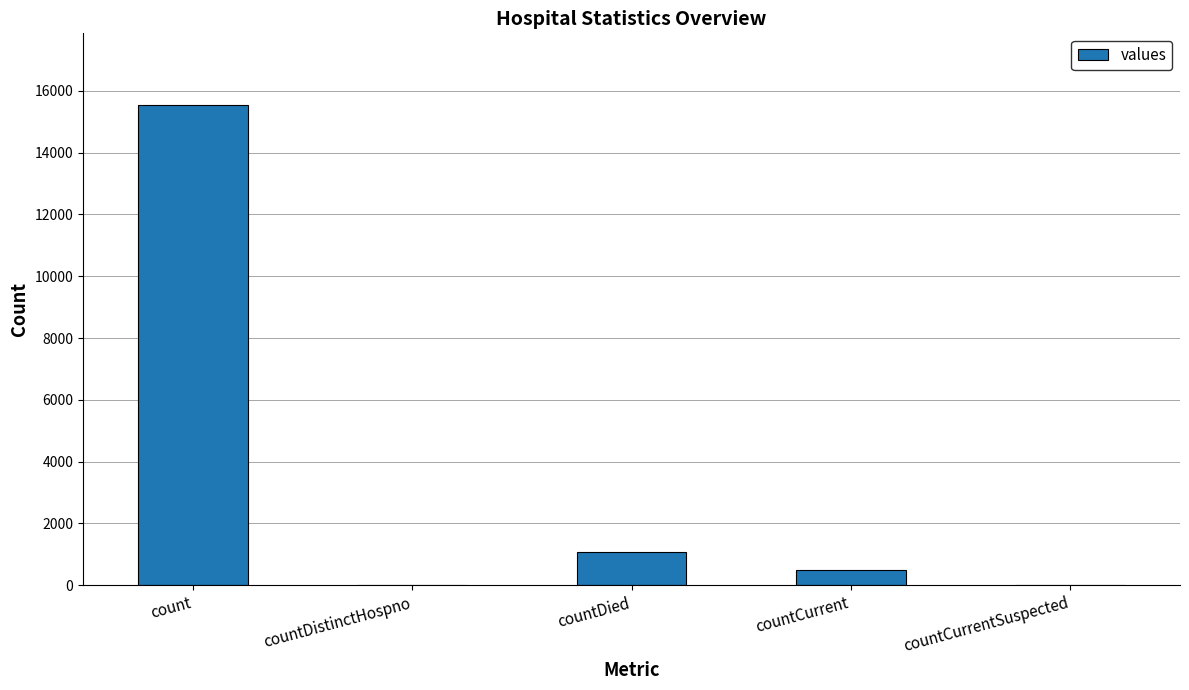

Are the bars horizontal?

No